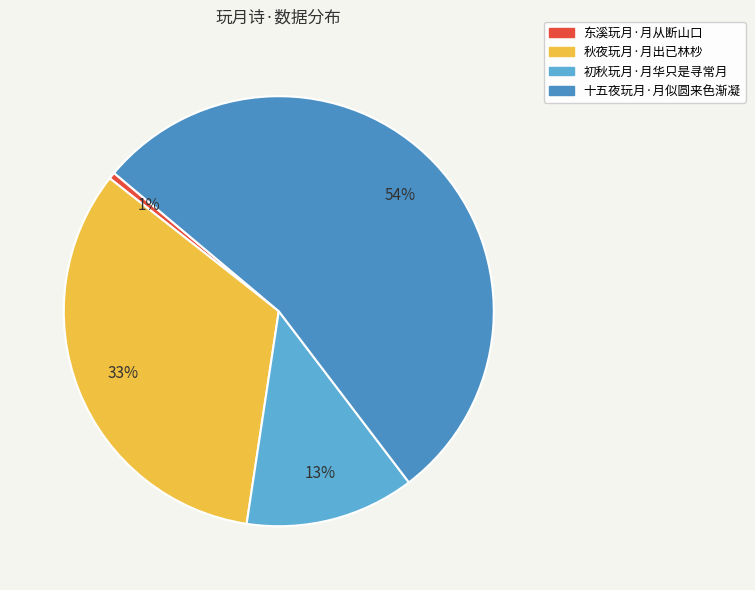

What is the largest slice in the pie chart?

十五夜玩月·月似圆来色渐凝